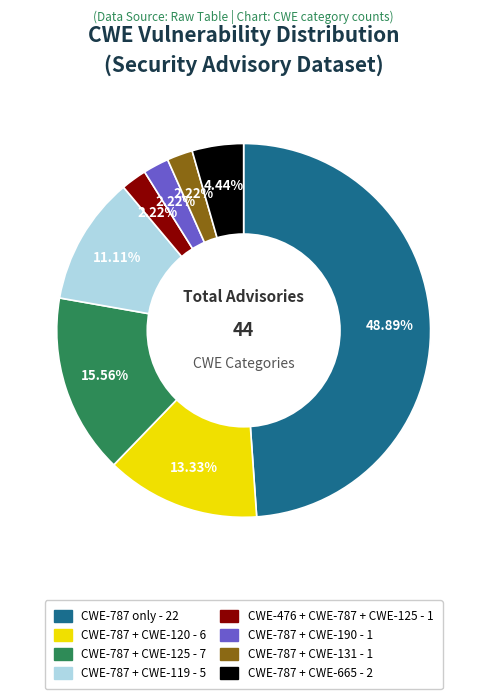

Between CWE-787 + CWE-120 and CWE-787 + CWE-131, which is larger?

CWE-787 + CWE-120